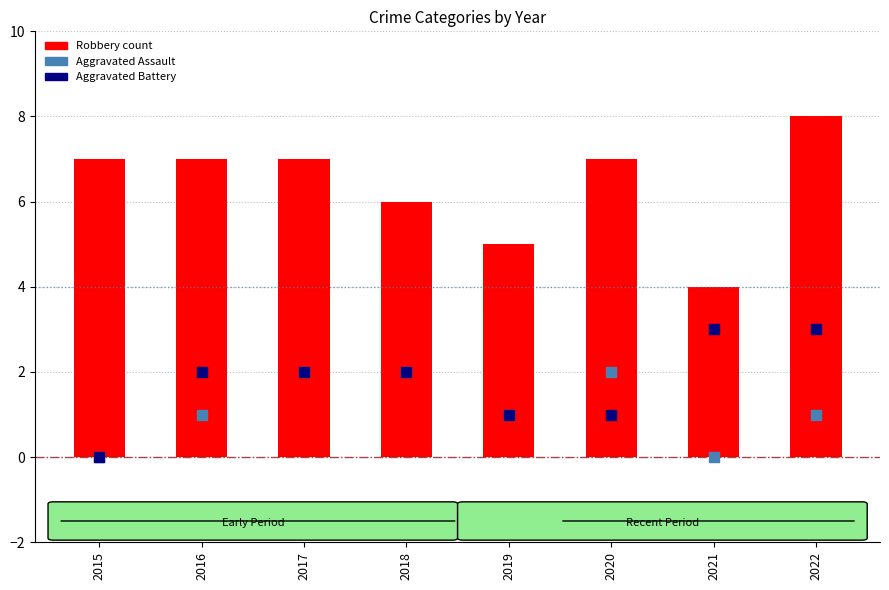

At how many categories does at least one series exceed 0?

8